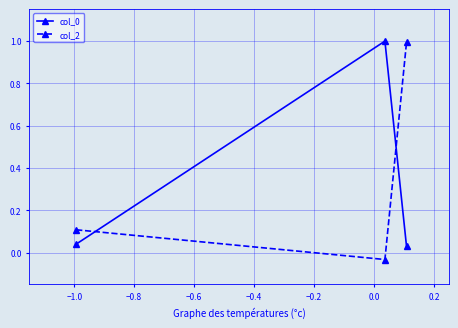

At how many categories does at least one series exceed 0?

3